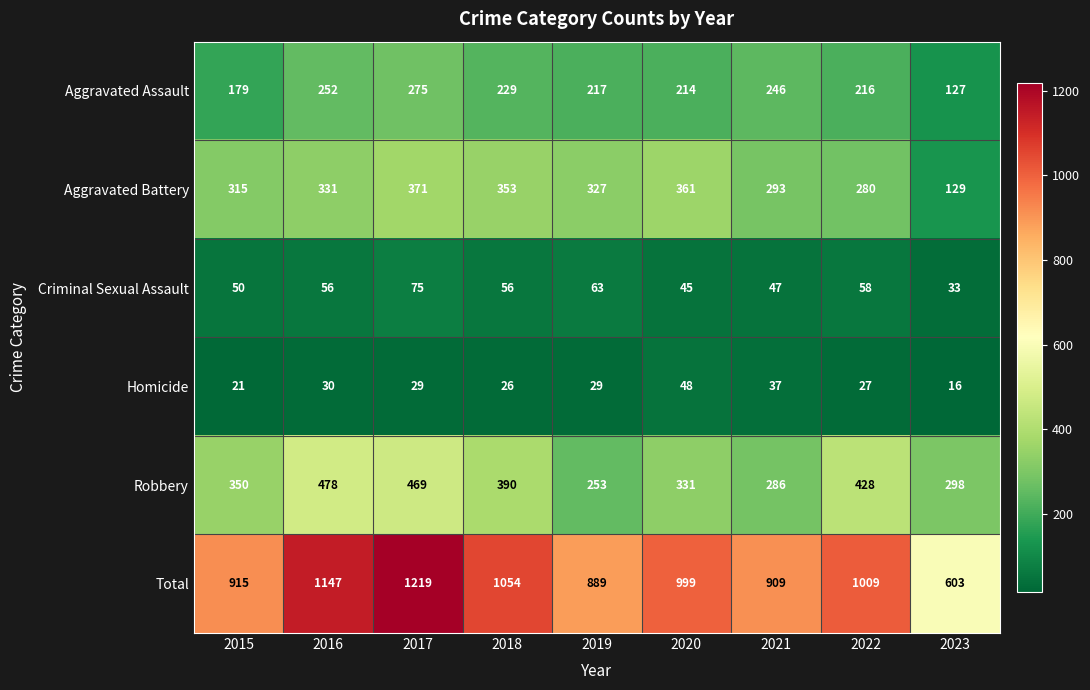

Which series has the largest range (max minus min)?

Total